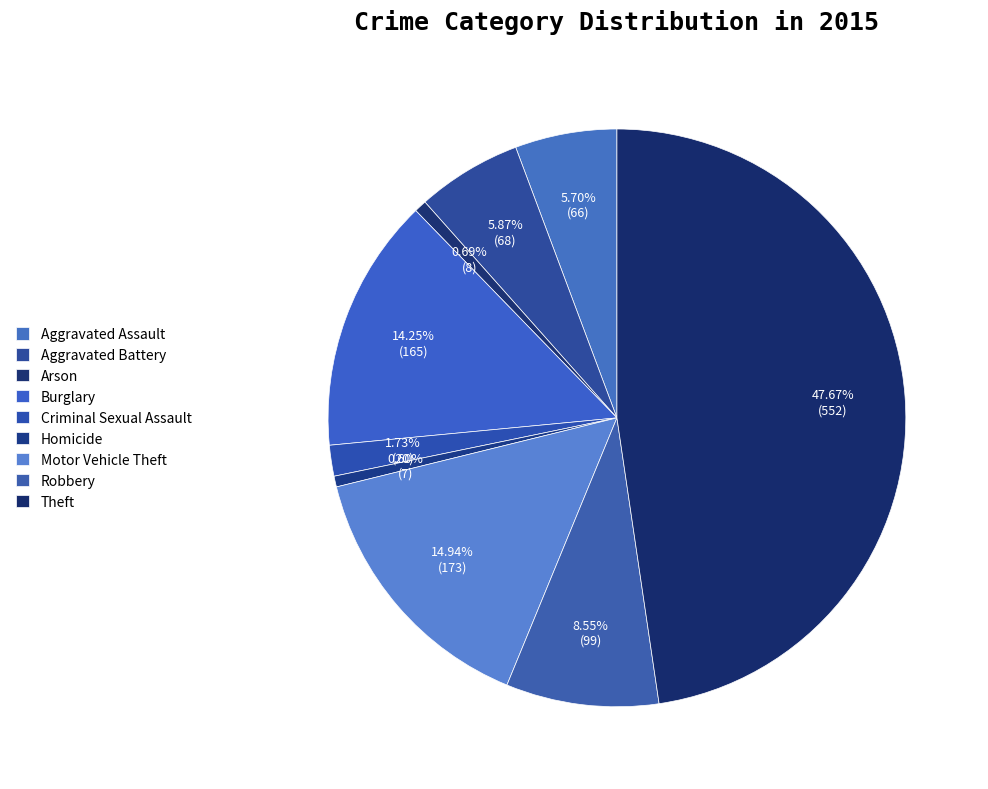

How many segments does this pie chart have?

9